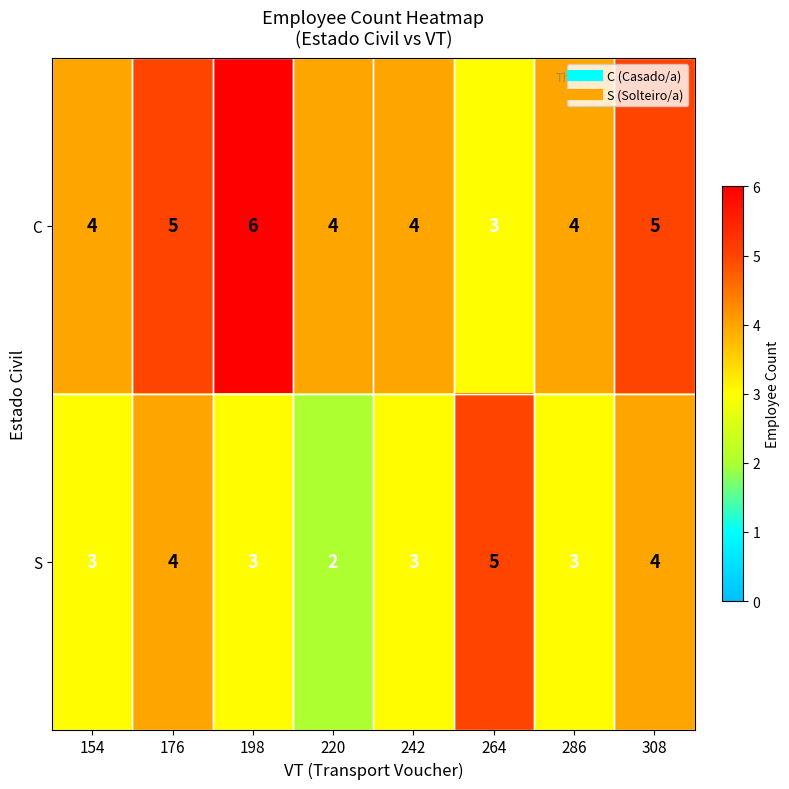

How many categories are shown in the chart?

8